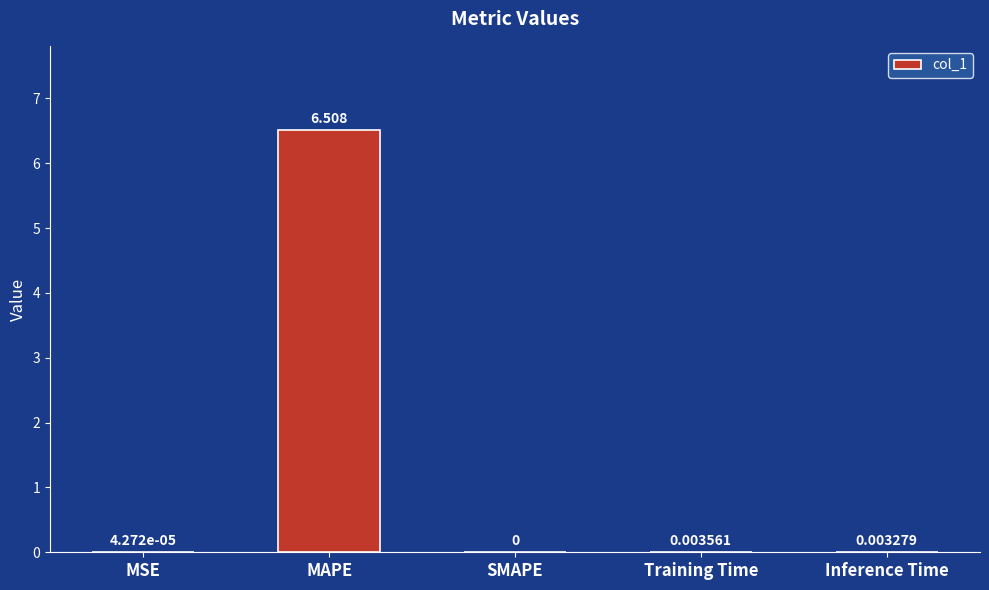

Which label corresponds to the largest value in the chart?

MAPE